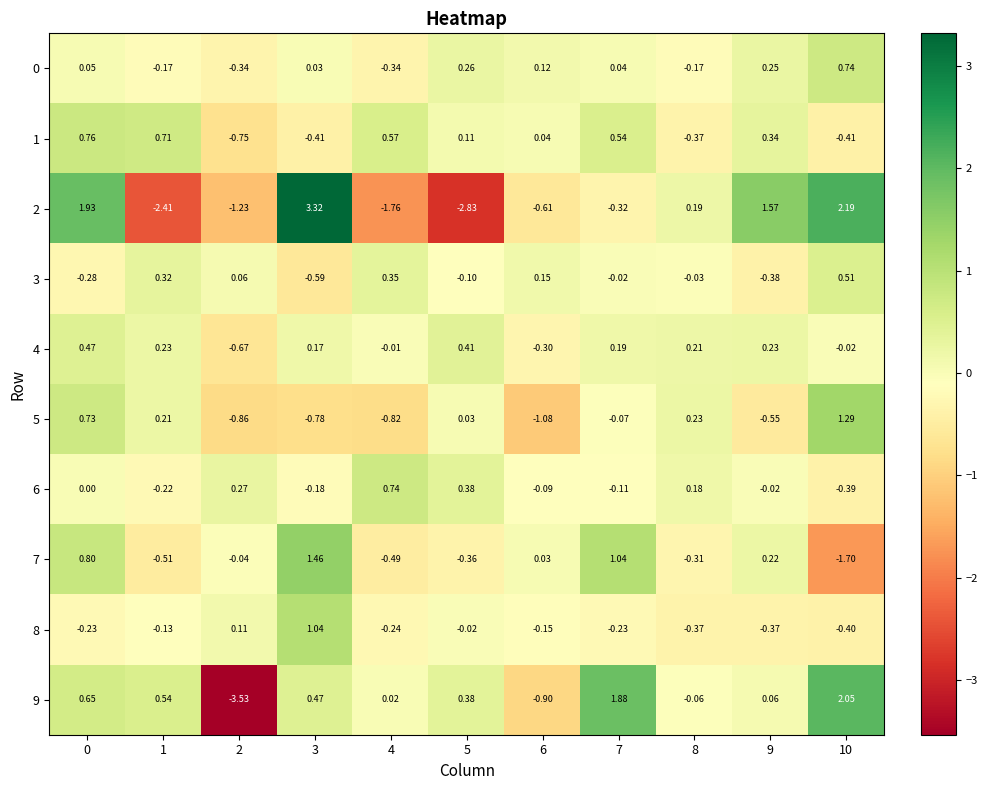

Is the value of 9 at 8 greater than the value of 0 at 2?

Yes